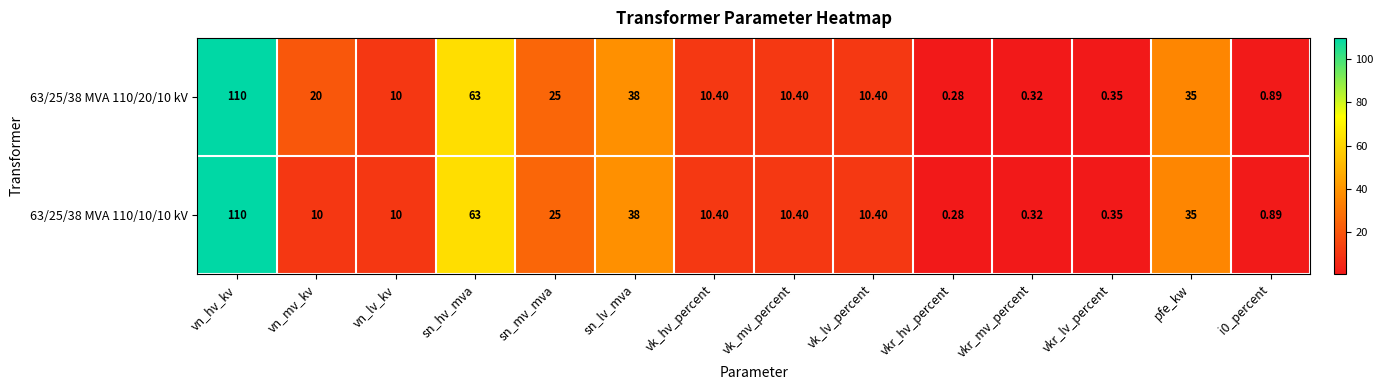

At which category is the sum across all series the highest?

vn_hv_kv